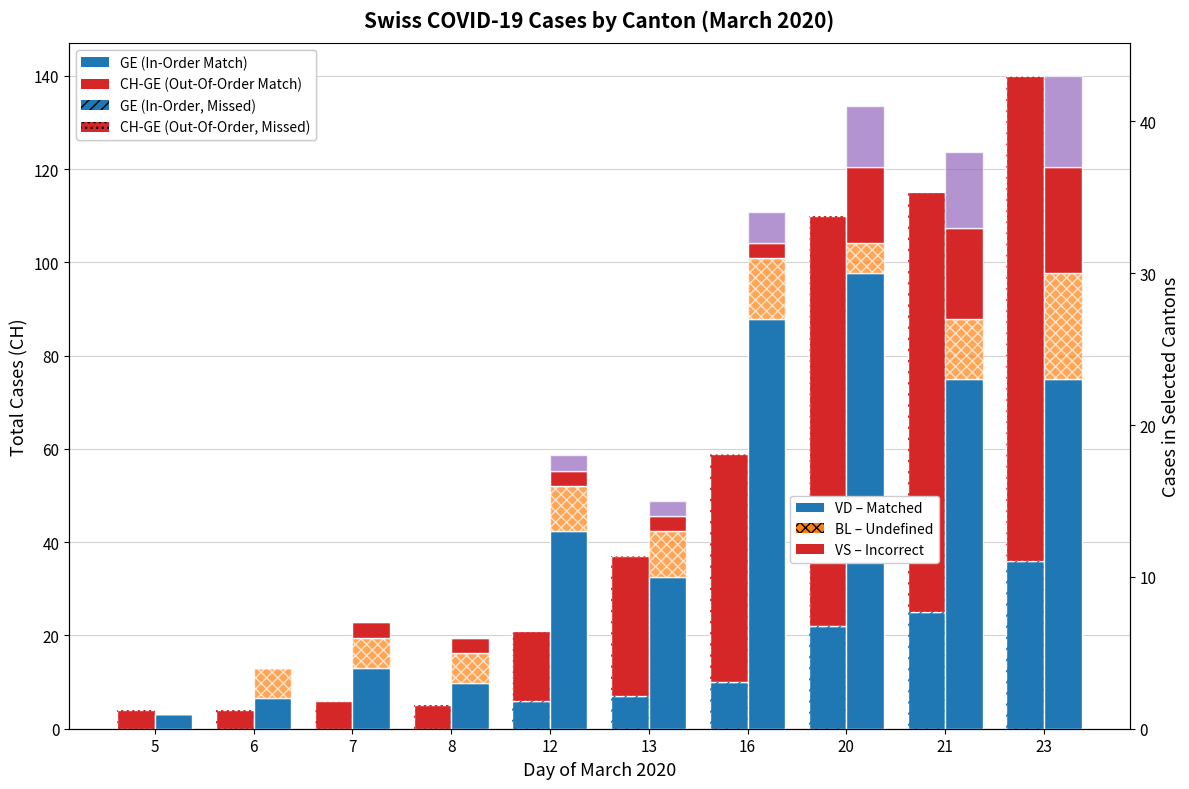

True or false: CH has a value of 90 at 21.

True